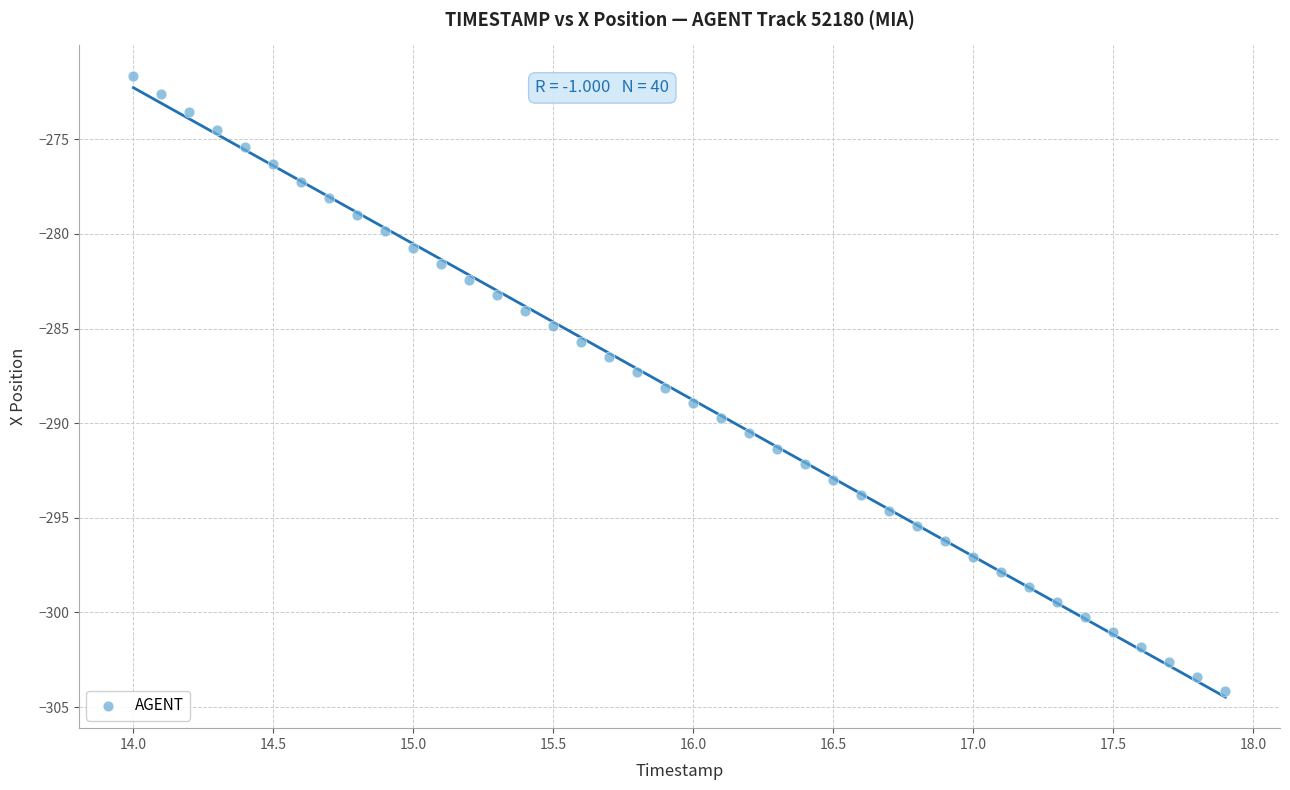

What is the range of Y values (max minus min)?

32.5